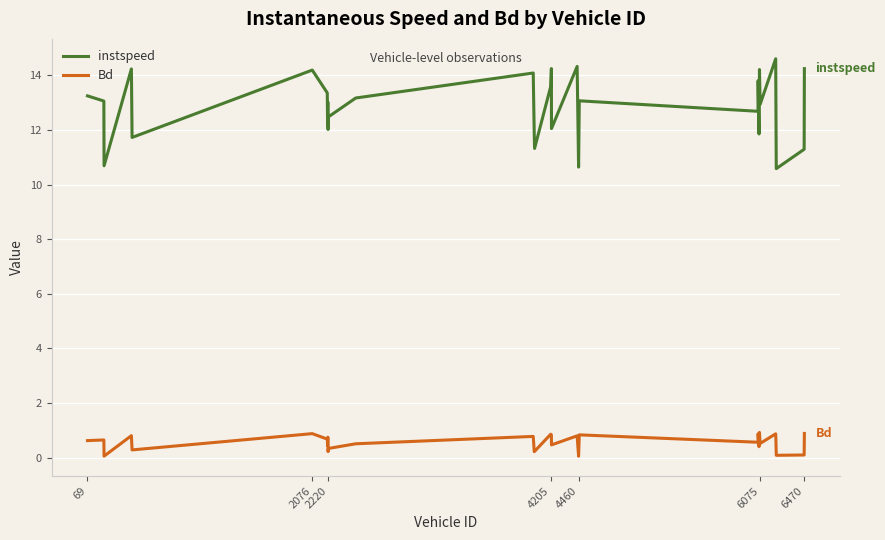

Which series has the largest range (max minus min)?

instspeed